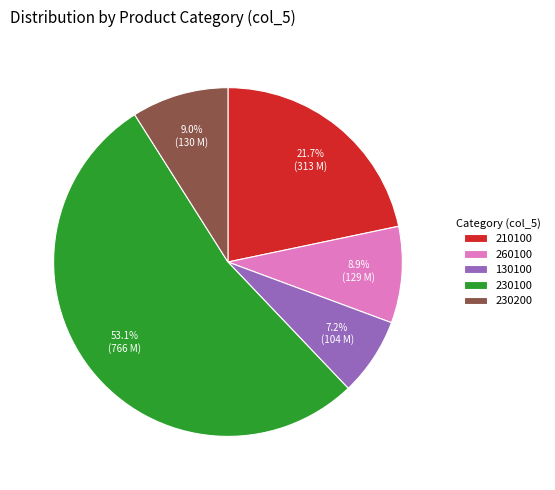

To the nearest percent, what is the difference between the largest and smallest slice percentages?

46%